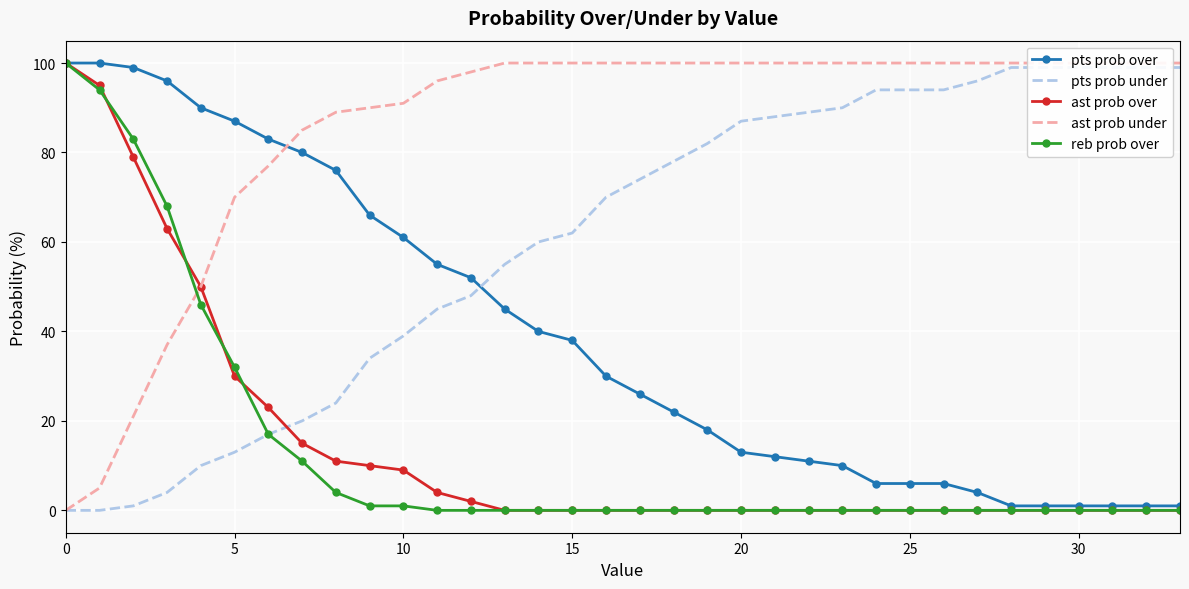

Is it true that ast prob over equals 59 at 0?

False